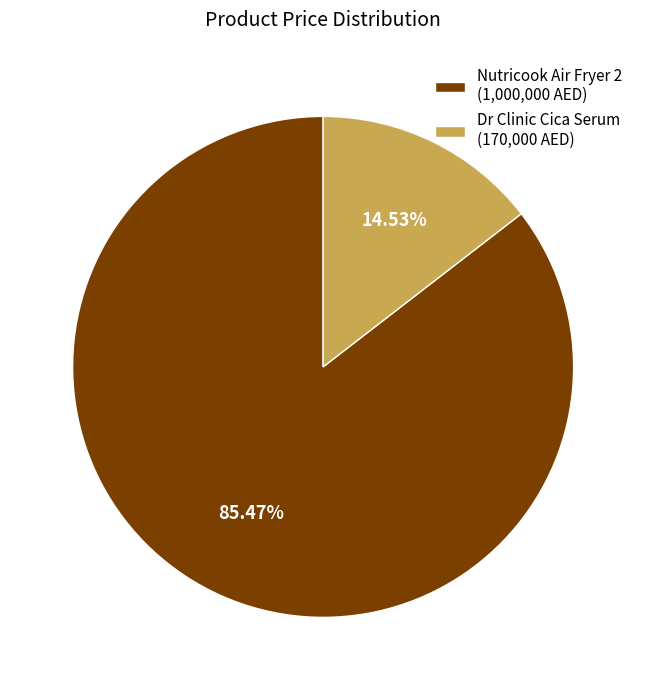

Is there any slice that represents more than half of the pie?

Yes